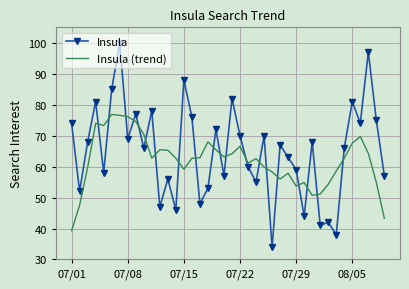

Which series has the widest spread of values?

Insula